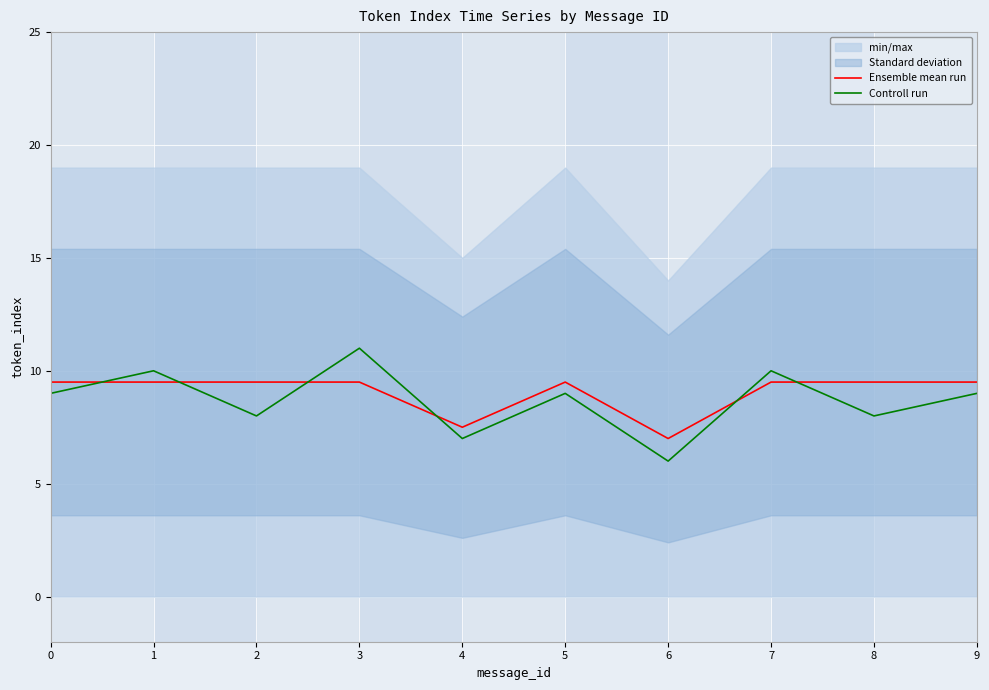

How many intersections are there between Ensemble mean run and Controll run?

6